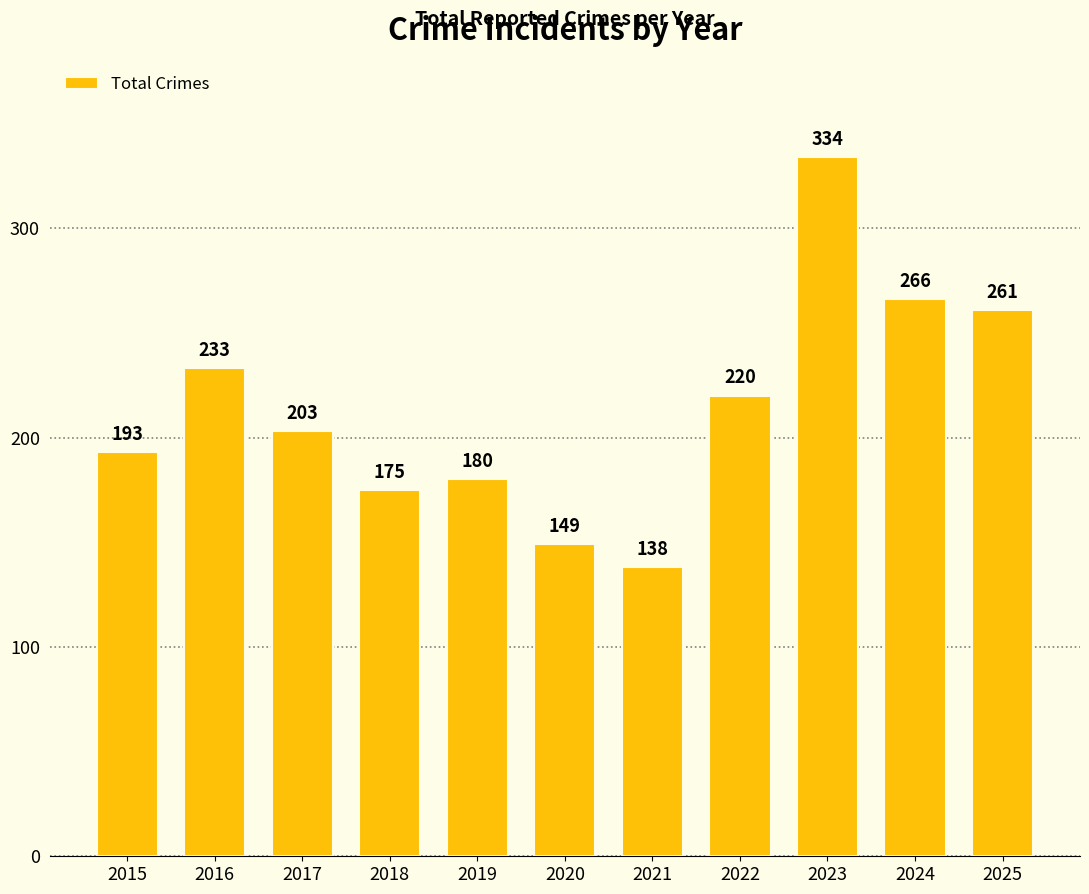

Is it true that the value at 2022 is 325?

False